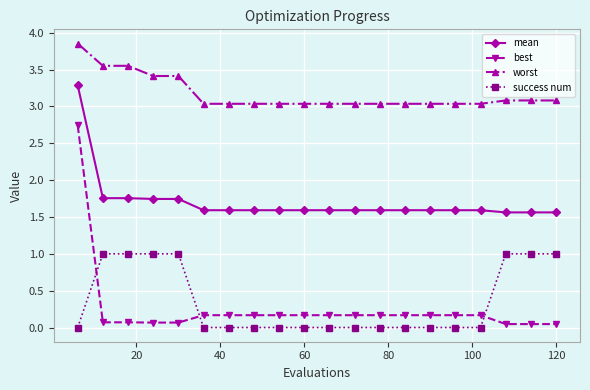

What is the value of the success num point at the 18th from the left?

1.0